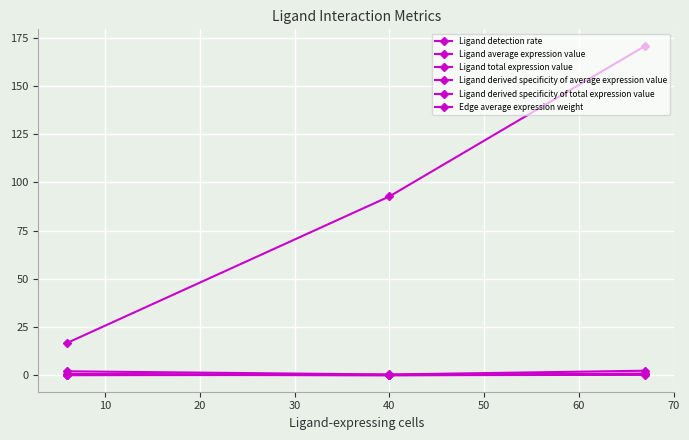

What is the sum of all Ligand derived specificity of total expression value values?

1.0